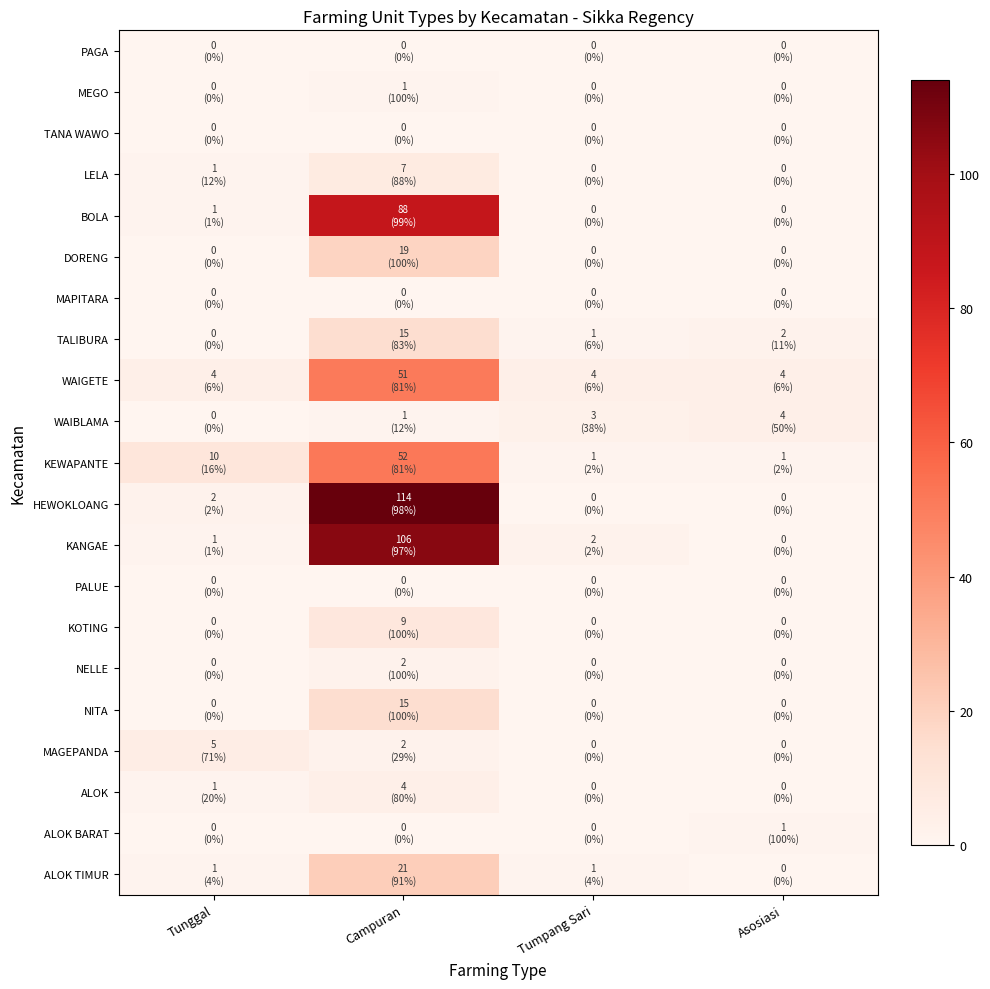

At Tunggal, list the series in order from smallest to largest.

PAGA, MEGO, TANA WAWO, DORENG, MAPITARA, TALIBURA, WAIBLAMA, PALUE, KOTING, NELLE, NITA, ALOK BARAT, LELA, BOLA, KANGAE, ALOK, ALOK TIMUR, HEWOKLOANG, WAIGETE, MAGEPANDA, KEWAPANTE